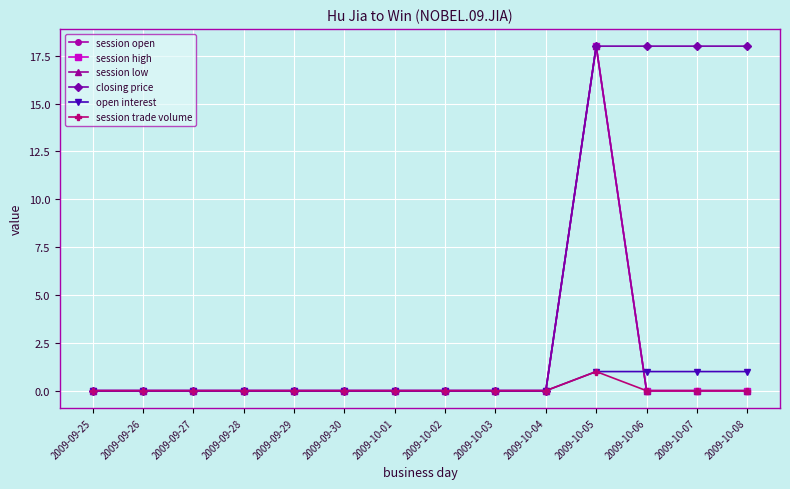

Rank the series by their maximum value, from highest to lowest.

session open, session high, session low, closing price, open interest, session trade volume